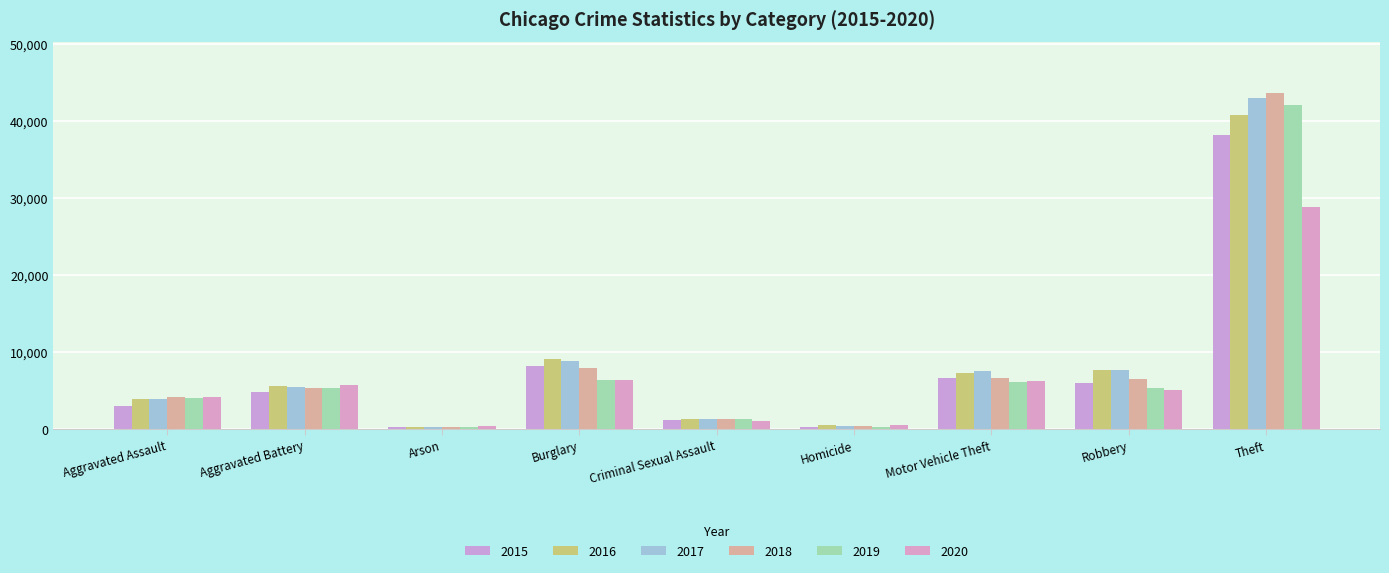

Where is 2019 nearest to the value 21159?

Burglary